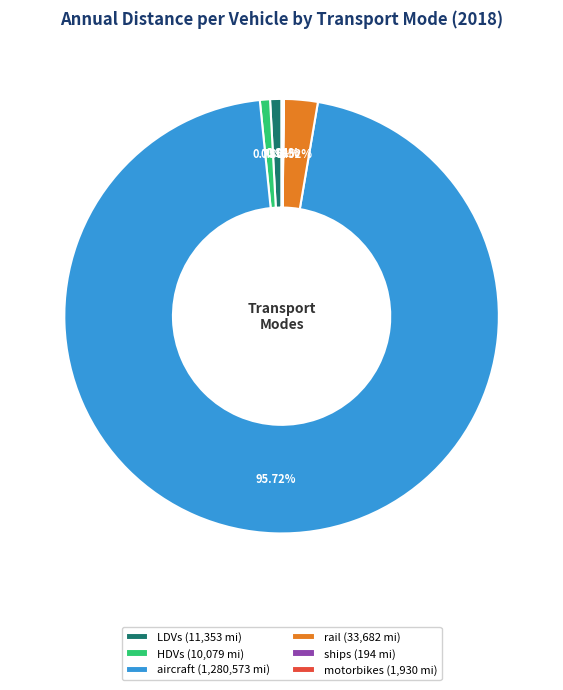

To the nearest percent, what is the combined percentage of HDVs and rail?

3%